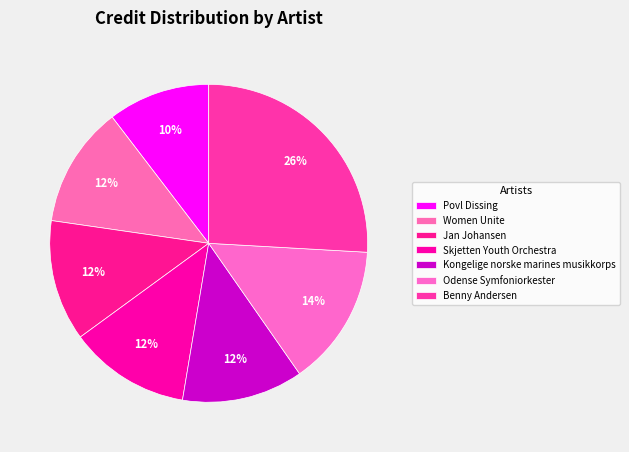

Which category has the smallest portion of the pie?

Povl Dissing